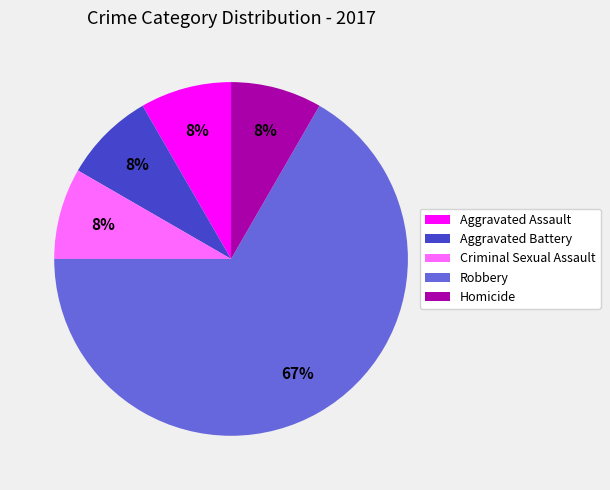

Which category has the biggest portion of the pie?

Robbery